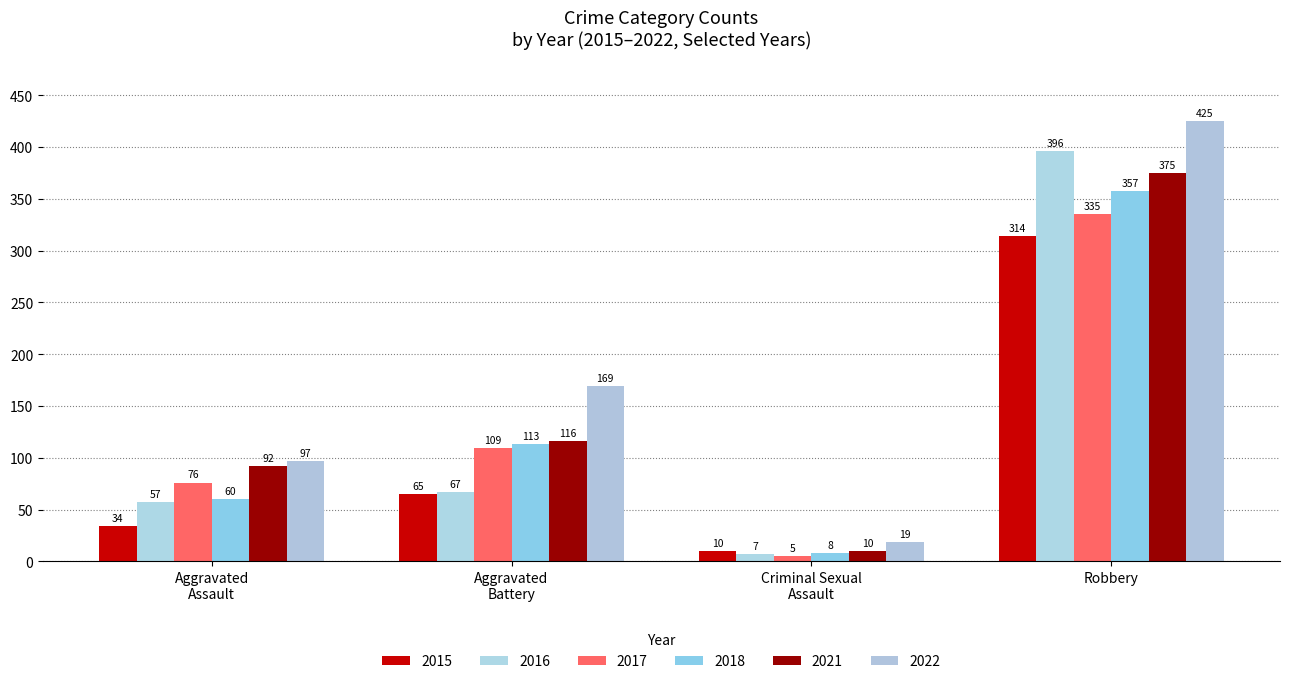

What is the label of the 1st bar from the right?

Robbery